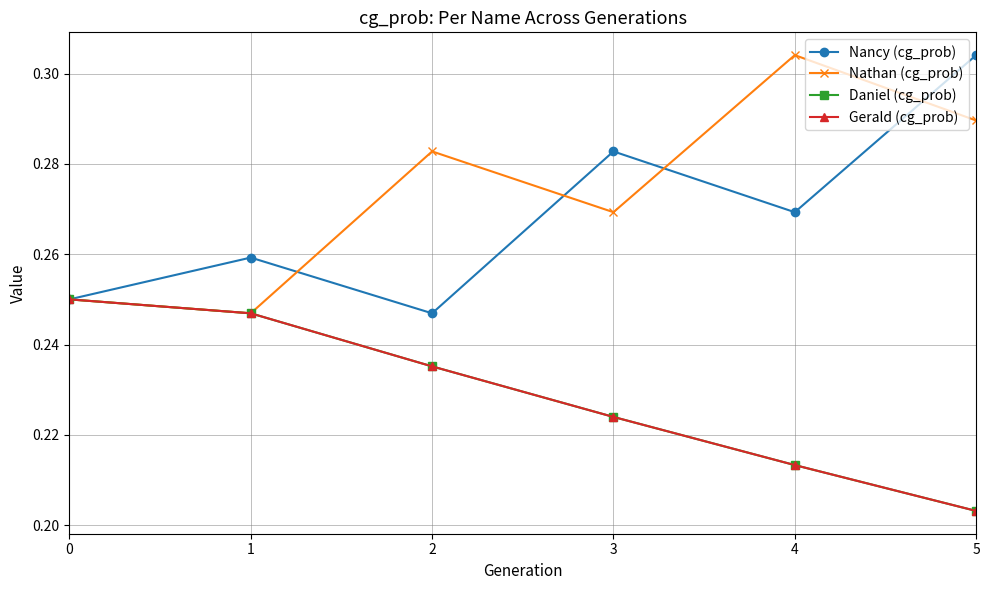

What value does the Daniel (cg_prob) series have at 0?

0.2